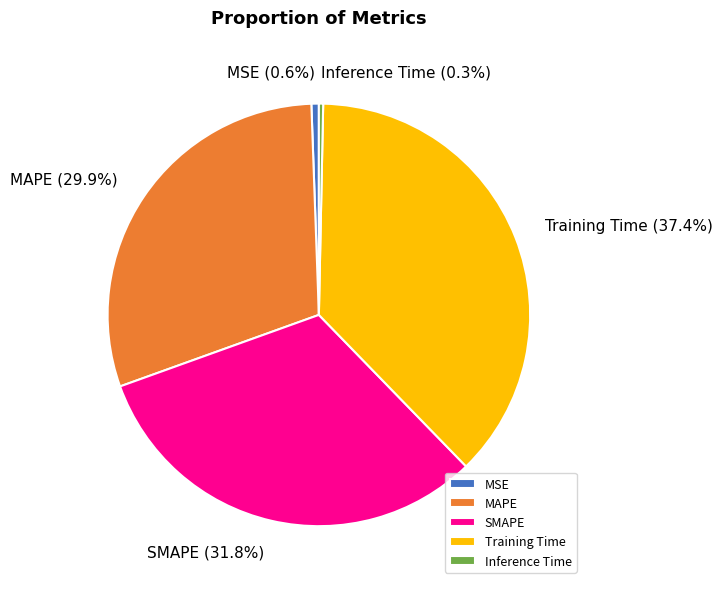

Is the sum of SMAPE and MAPE greater than half?

Yes